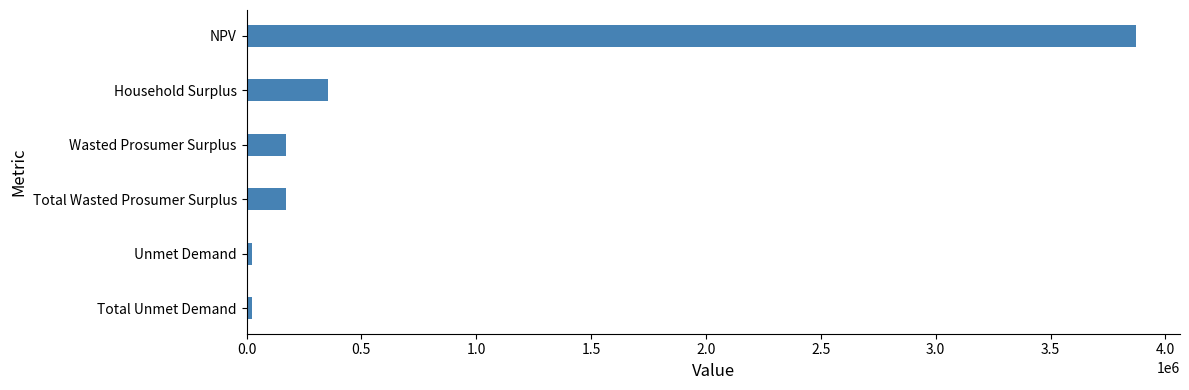

Reading top to bottom, list all the values displayed in this chart.

3870033.5	353815.3	173398.7	173398.7	23754.1	23754.1